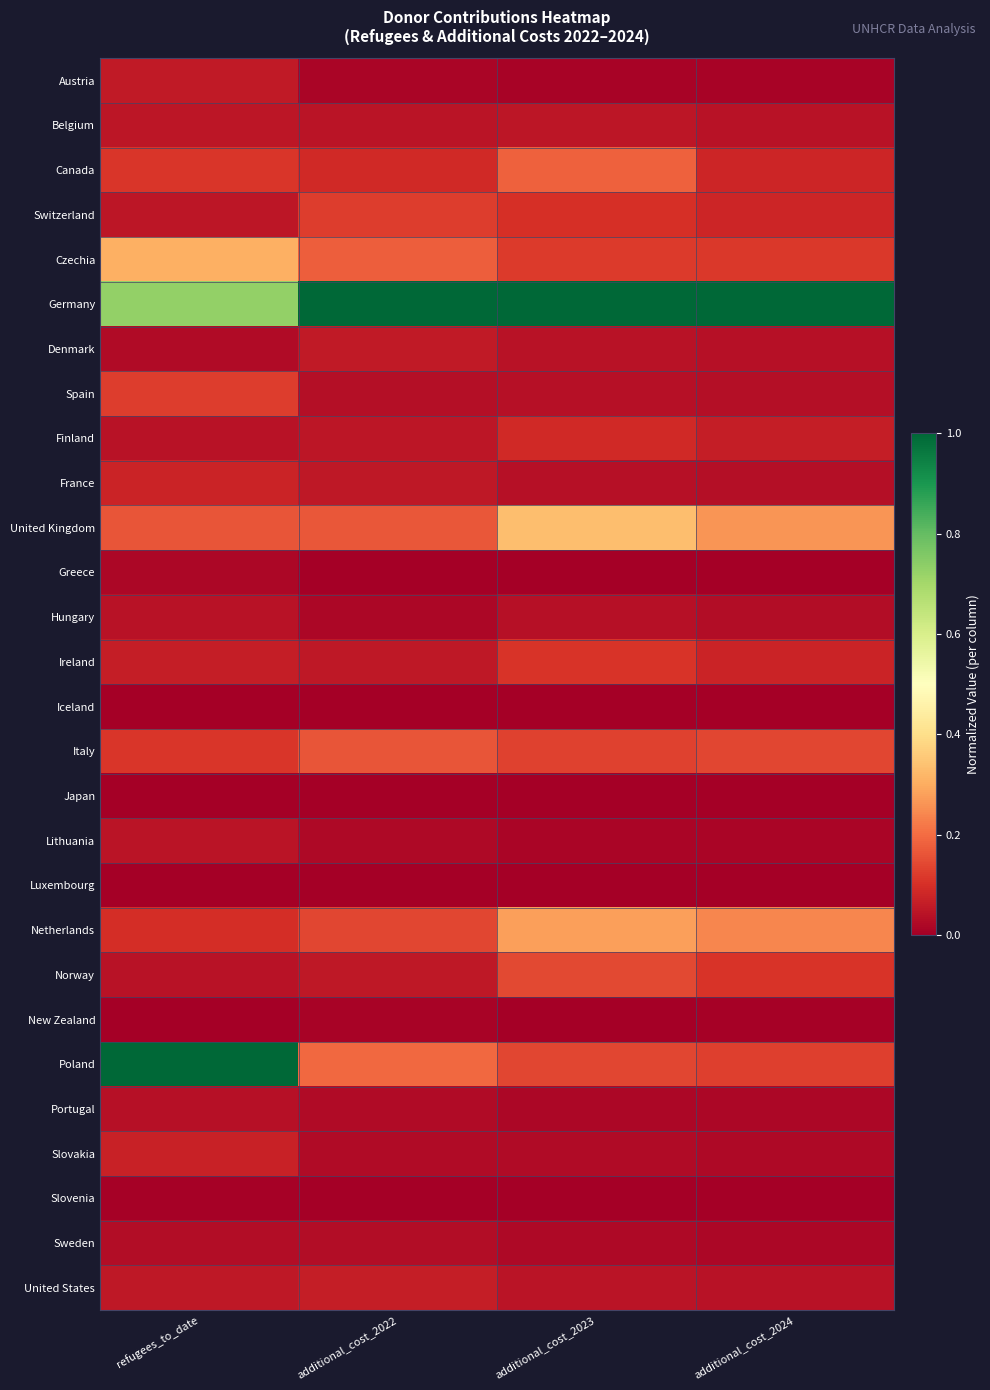

Reading left to right, transcribe all the data shown in this chart.

Austria: refugees_to_date=0.1	additional_cost_2022=0.0	additional_cost_2023=0.0	additional_cost_2024=0.0
Belgium: refugees_to_date=0.0	additional_cost_2022=0.0	additional_cost_2023=0.0	additional_cost_2024=0.0
Canada: refugees_to_date=0.1	additional_cost_2022=0.1	additional_cost_2023=0.2	additional_cost_2024=0.1
Switzerland: refugees_to_date=0.0	additional_cost_2022=0.1	additional_cost_2023=0.1	additional_cost_2024=0.1
Czechia: refugees_to_date=0.3	additional_cost_2022=0.2	additional_cost_2023=0.1	additional_cost_2024=0.1
Germany: refugees_to_date=0.7	additional_cost_2022=1.0	additional_cost_2023=1.0	additional_cost_2024=1.0
Denmark: refugees_to_date=0.0	additional_cost_2022=0.1	additional_cost_2023=0.0	additional_cost_2024=0.0
Spain: refugees_to_date=0.1	additional_cost_2022=0.0	additional_cost_2023=0.0	additional_cost_2024=0.0
Finland: refugees_to_date=0.0	additional_cost_2022=0.0	additional_cost_2023=0.1	additional_cost_2024=0.1
France: refugees_to_date=0.1	additional_cost_2022=0.1	additional_cost_2023=0.0	additional_cost_2024=0.0
United Kingdom: refugees_to_date=0.2	additional_cost_2022=0.2	additional_cost_2023=0.3	additional_cost_2024=0.3
Greece: refugees_to_date=0.0	additional_cost_2022=0.0	additional_cost_2023=0.0	additional_cost_2024=0.0
Hungary: refugees_to_date=0.0	additional_cost_2022=0.0	additional_cost_2023=0.0	additional_cost_2024=0.0
Ireland: refugees_to_date=0.1	additional_cost_2022=0.1	additional_cost_2023=0.1	additional_cost_2024=0.1
Iceland: refugees_to_date=0.0	additional_cost_2022=0.0	additional_cost_2023=0.0	additional_cost_2024=0.0
Italy: refugees_to_date=0.1	additional_cost_2022=0.2	additional_cost_2023=0.1	additional_cost_2024=0.1
Japan: refugees_to_date=0.0	additional_cost_2022=0.0	additional_cost_2023=0.0	additional_cost_2024=0.0
Lithuania: refugees_to_date=0.0	additional_cost_2022=0.0	additional_cost_2023=0.0	additional_cost_2024=0.0
Luxembourg: refugees_to_date=0.0	additional_cost_2022=0.0	additional_cost_2023=0.0	additional_cost_2024=0.0
Netherlands: refugees_to_date=0.1	additional_cost_2022=0.1	additional_cost_2023=0.3	additional_cost_2024=0.2
Norway: refugees_to_date=0.0	additional_cost_2022=0.1	additional_cost_2023=0.1	additional_cost_2024=0.1
New Zealand: refugees_to_date=0.0	additional_cost_2022=0.0	additional_cost_2023=0.0	additional_cost_2024=0.0
Poland: refugees_to_date=1.0	additional_cost_2022=0.2	additional_cost_2023=0.1	additional_cost_2024=0.1
Portugal: refugees_to_date=0.0	additional_cost_2022=0.0	additional_cost_2023=0.0	additional_cost_2024=0.0
Slovakia: refugees_to_date=0.1	additional_cost_2022=0.0	additional_cost_2023=0.0	additional_cost_2024=0.0
Slovenia: refugees_to_date=0.0	additional_cost_2022=0.0	additional_cost_2023=0.0	additional_cost_2024=0.0
Sweden: refugees_to_date=0.0	additional_cost_2022=0.0	additional_cost_2023=0.0	additional_cost_2024=0.0
United States: refugees_to_date=0.1	additional_cost_2022=0.1	additional_cost_2023=0.0	additional_cost_2024=0.0